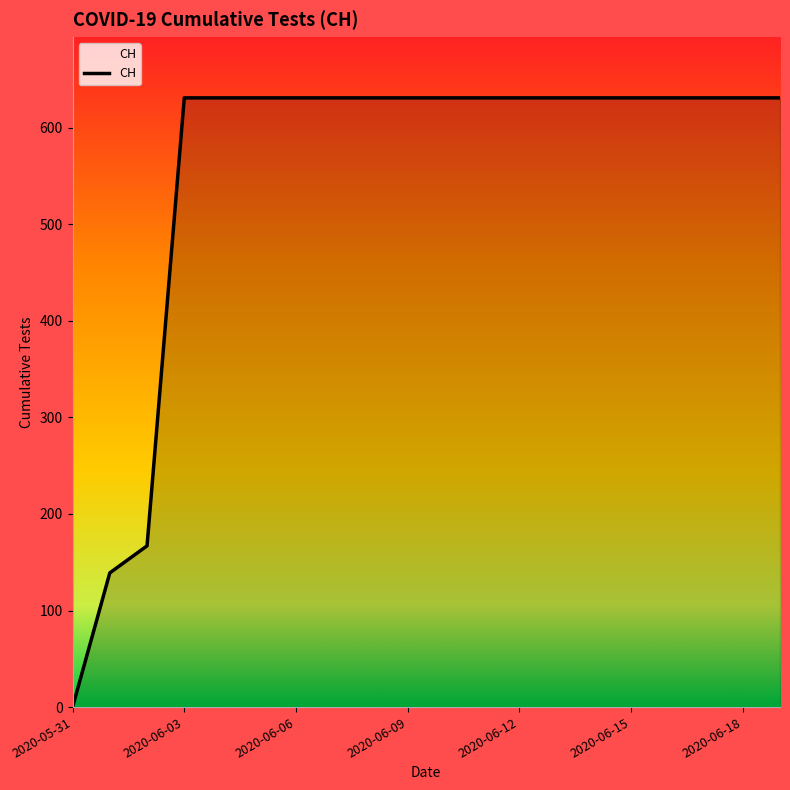

What is the sum of the values at 2020-06-01 and 2020-06-07?

770